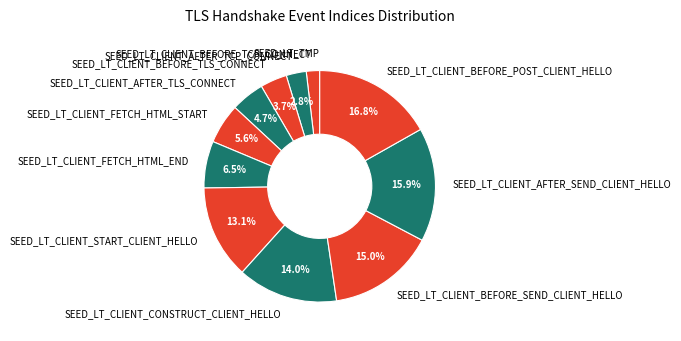

What percentage do SEED_LT_CLIENT_BEFORE_TLS_CONNECT and SEED_LT_CLIENT_START_CLIENT_HELLO together represent?

16.8%